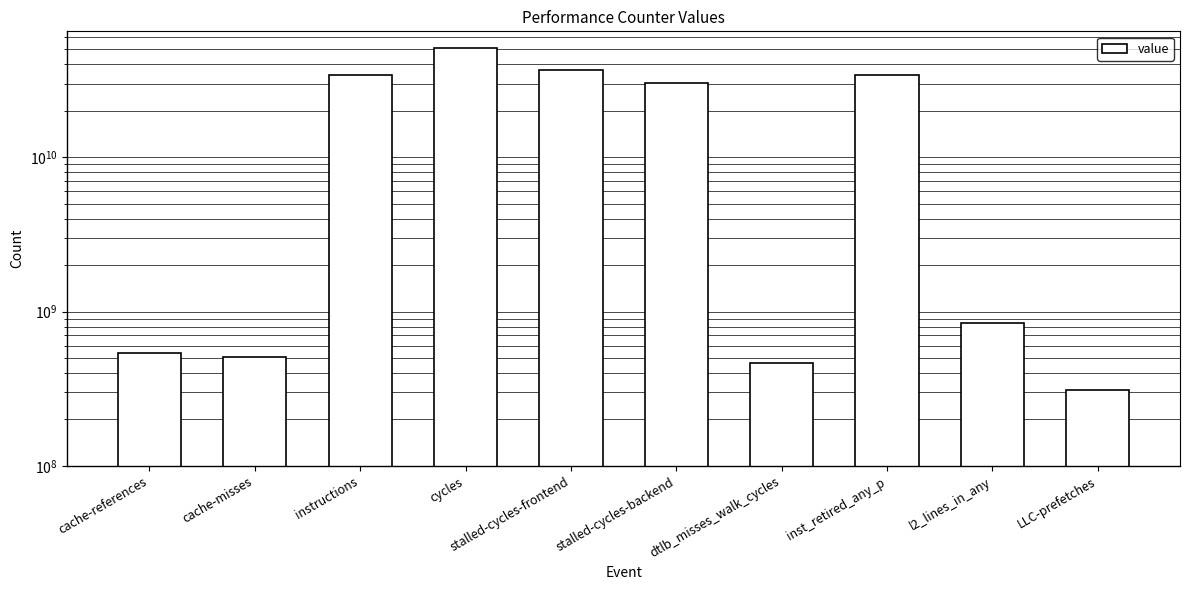

Rank the categories by value from highest to lowest.

cycles, stalled-cycles-frontend, instructions, inst_retired_any_p, stalled-cycles-backend, l2_lines_in_any, cache-references, cache-misses, dtlb_misses_walk_cycles, LLC-prefetches